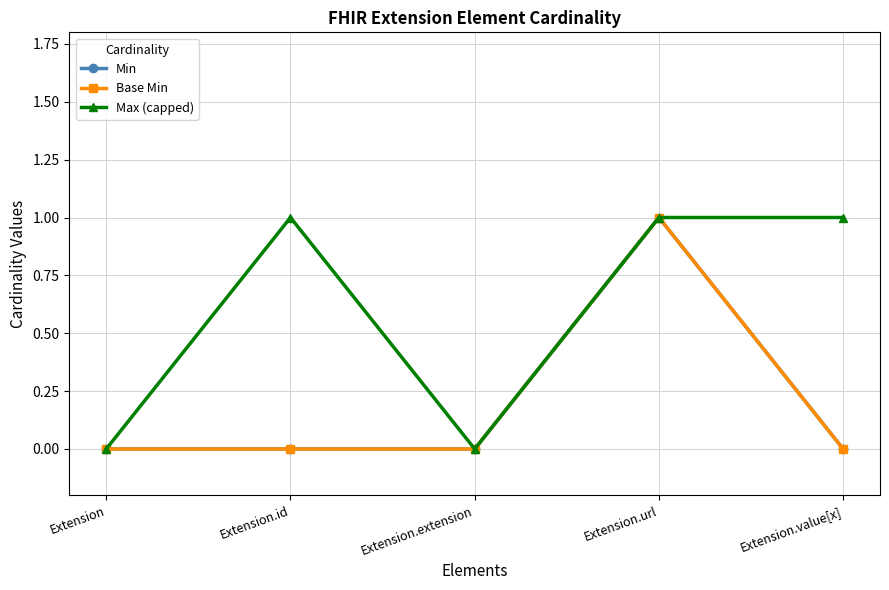

Is this an area chart (filled region under the line)?

No